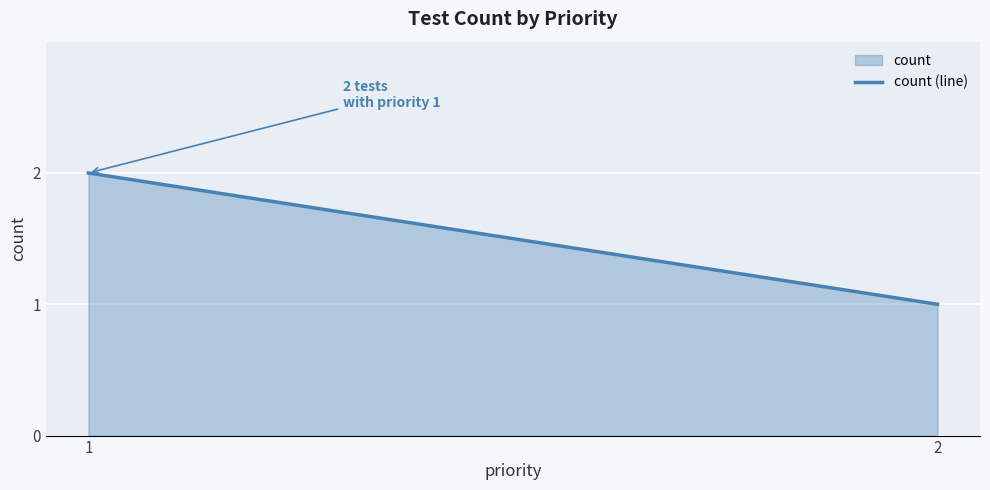

Between 1 and 2, which is larger?

1